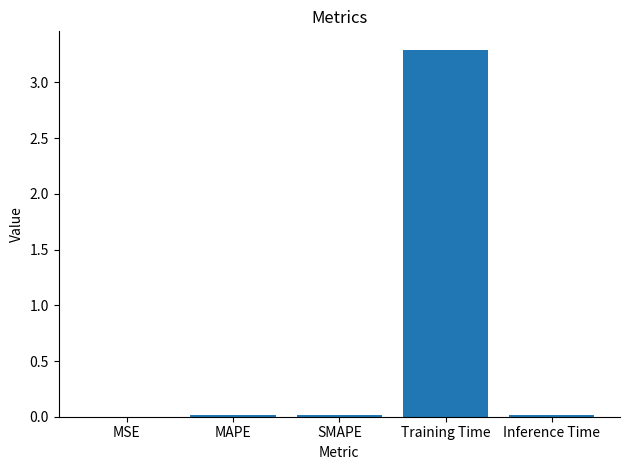

What is the sum of the values at MSE and Training Time?

3.3